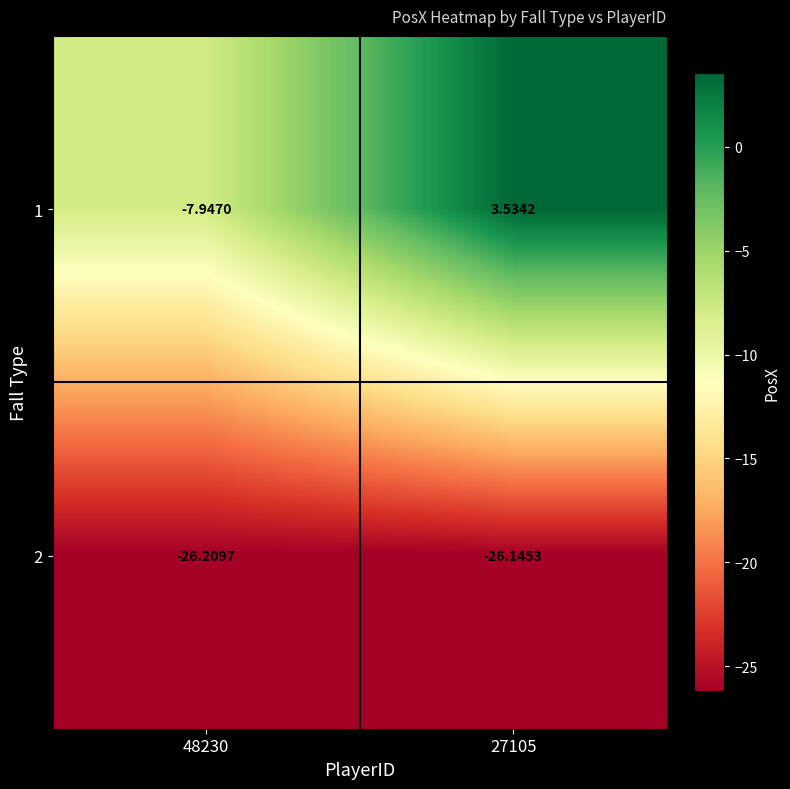

Is the value of 1 at 48230 greater than the value of 2 at 27105?

Yes